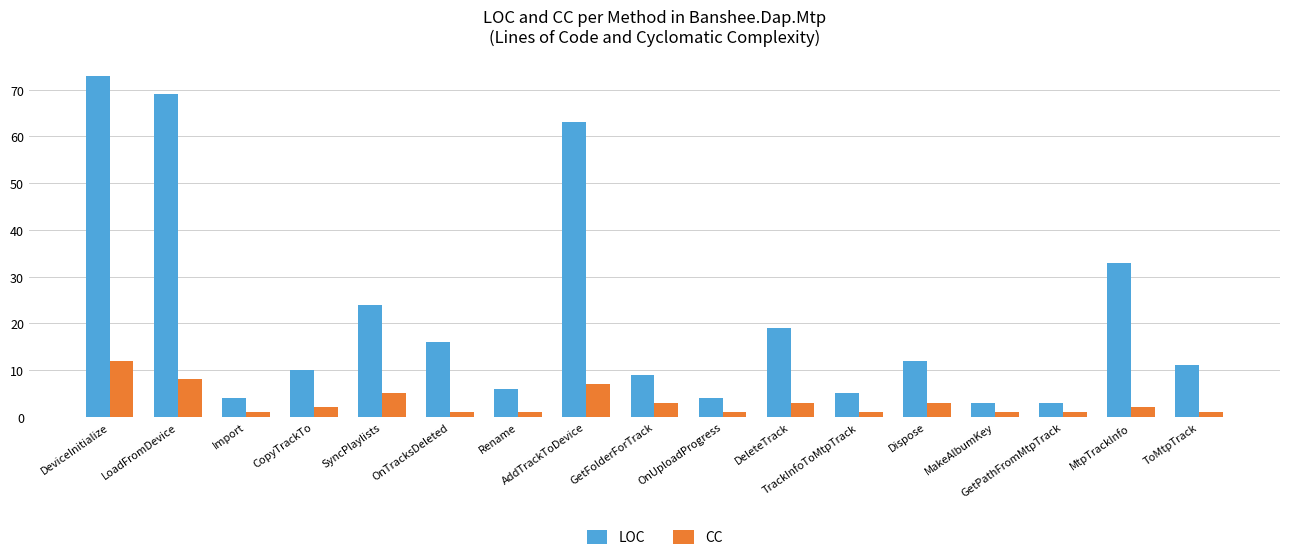

What is the spread (max minus min) of values at SyncPlaylists?

19